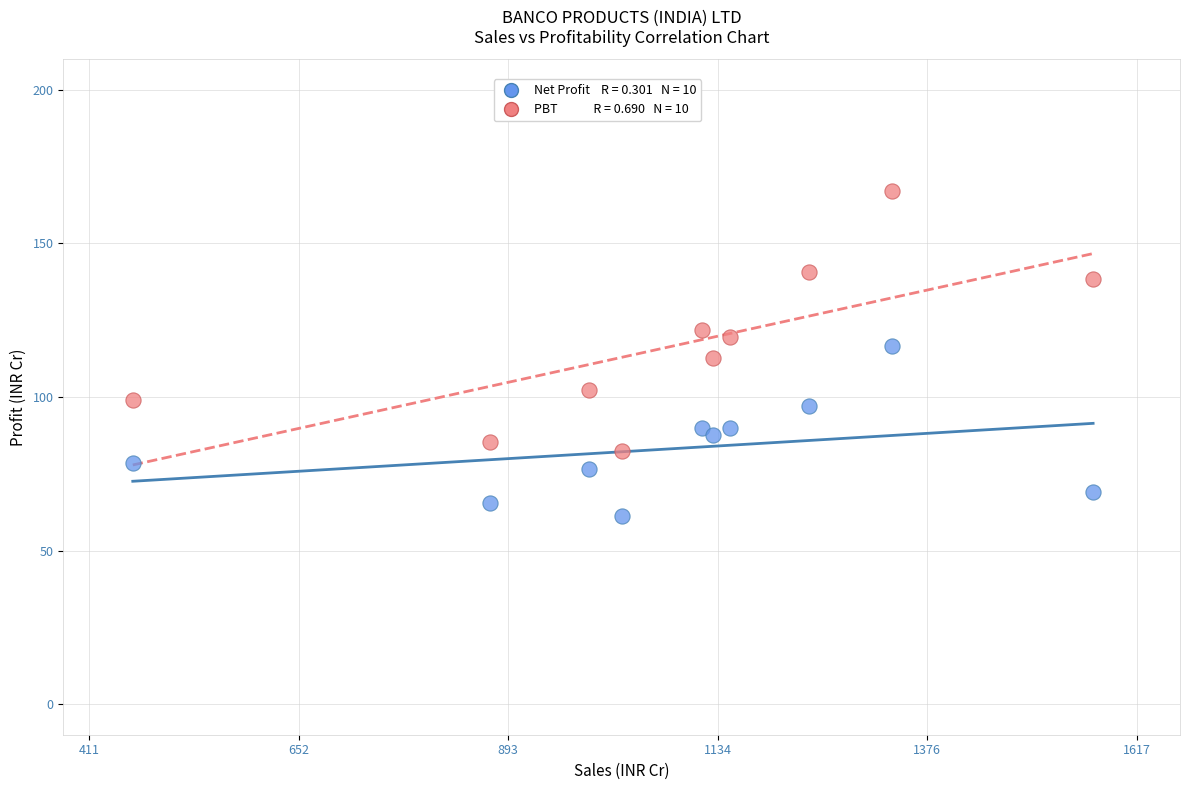

Across all data points, what is the range of X values (max minus min)?

1105.4